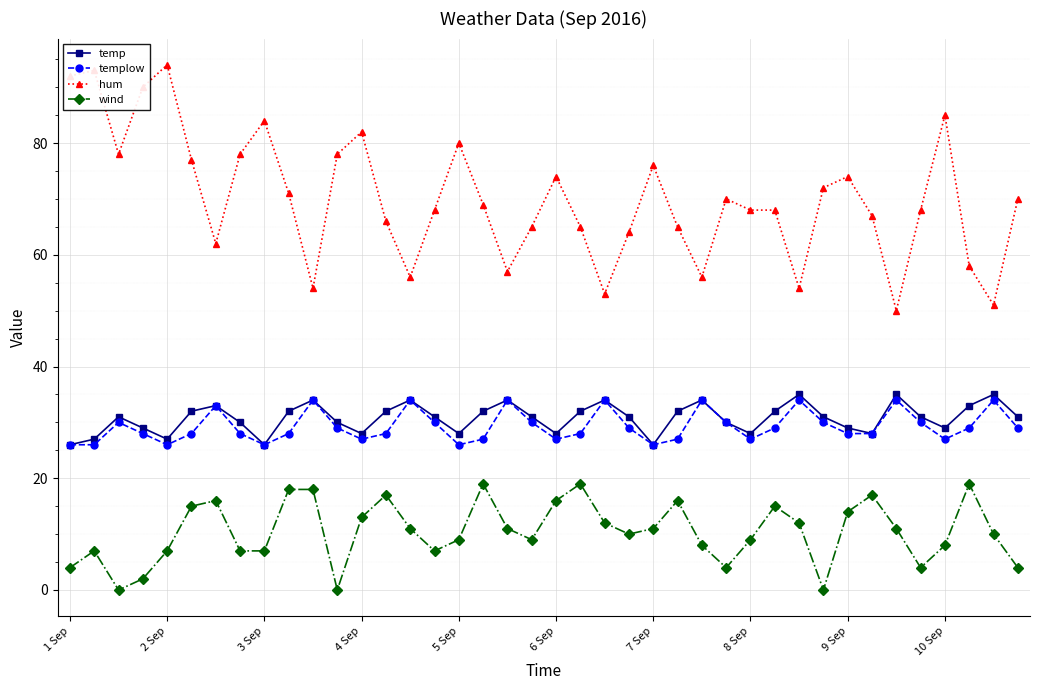

What is the value of the hum point at the 21st from the left?

74